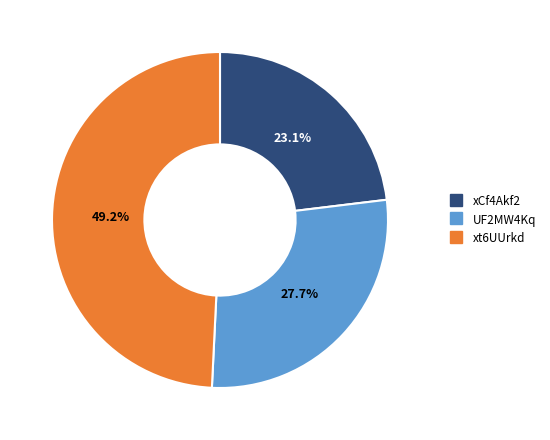

True or false: xCf4Akf2 accounts for 36% of the total.

False